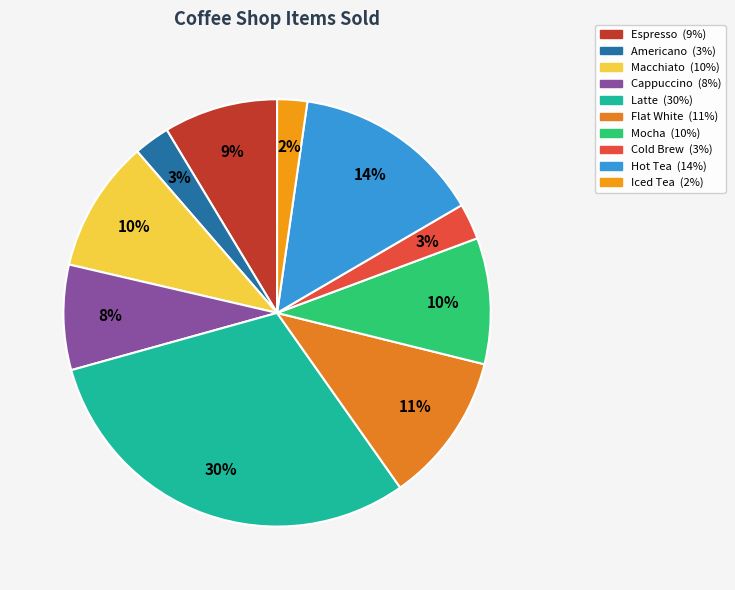

Is there a majority slice in this chart?

No